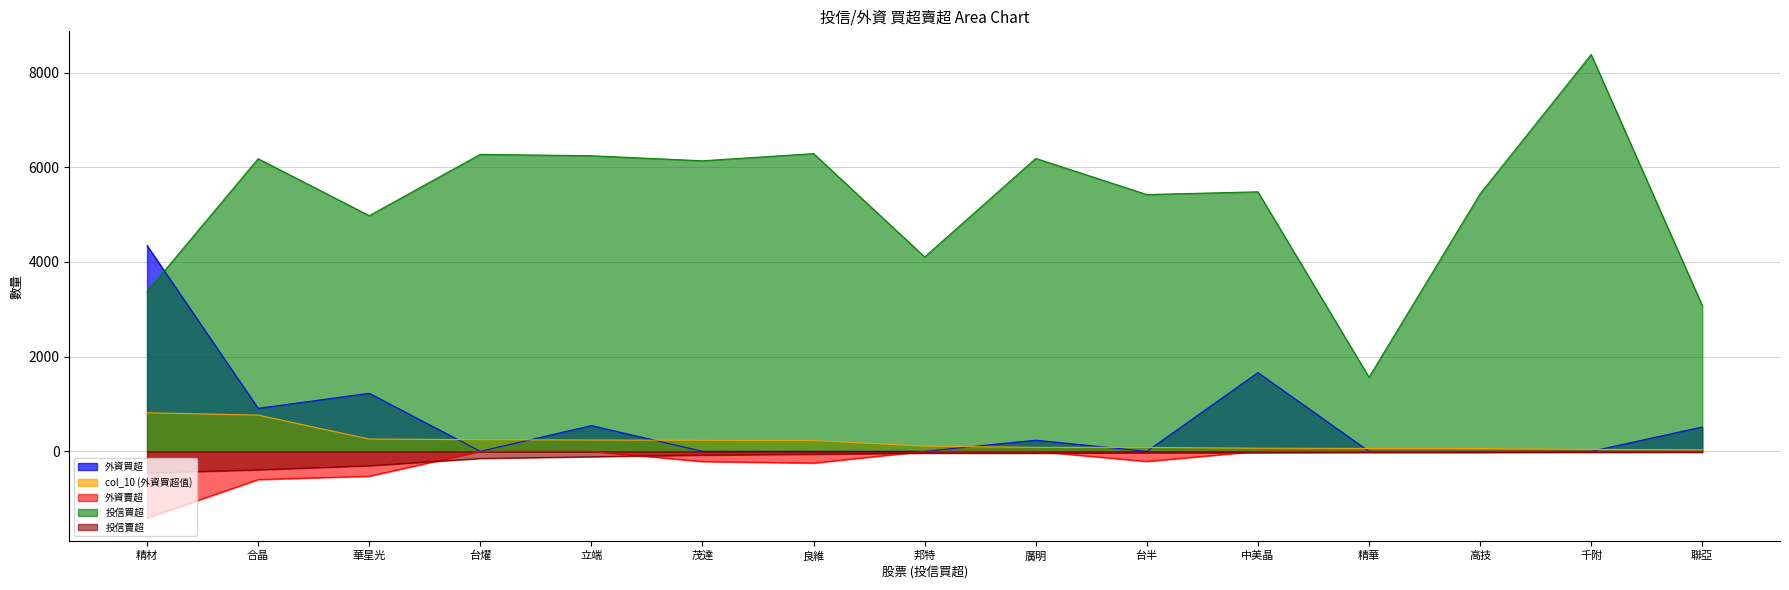

True or false: 投信賣超 and 外資買超 intersect in this chart.

False